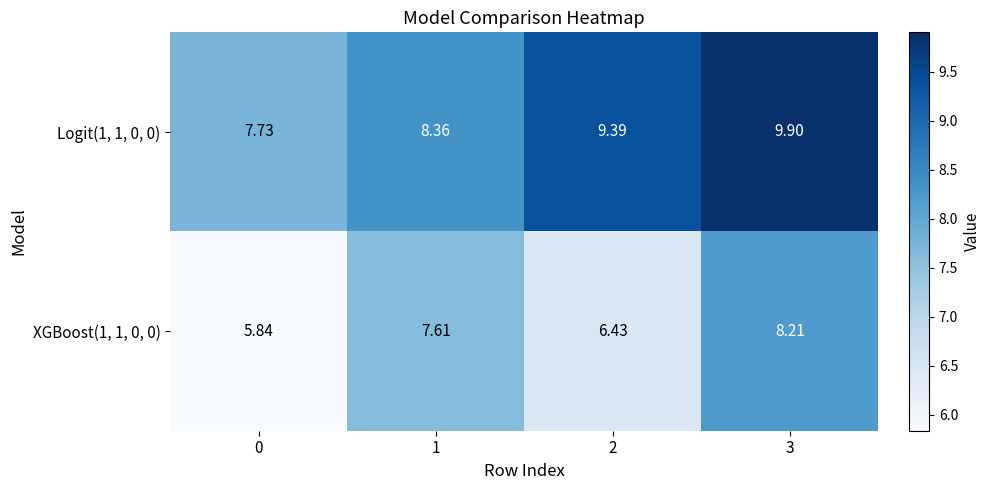

Is the value of XGBoost(1, 1, 0, 0) at 2 greater than the value of Logit(1, 1, 0, 0) at 3?

No